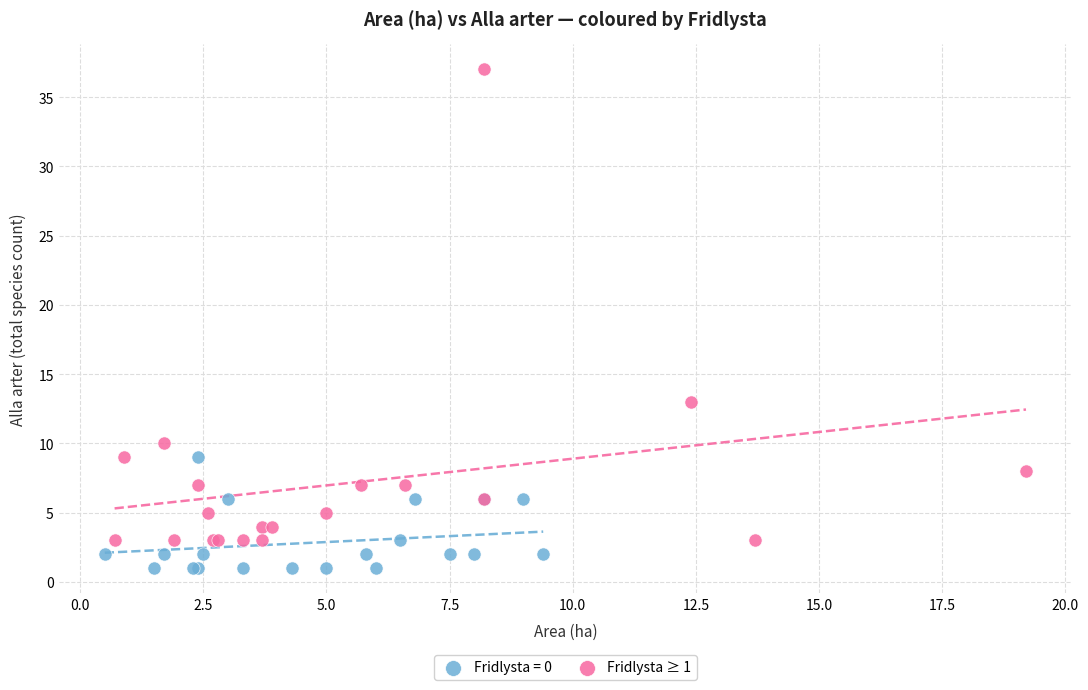

Which series contains the highest Y value?

Fridlysta ≥ 1